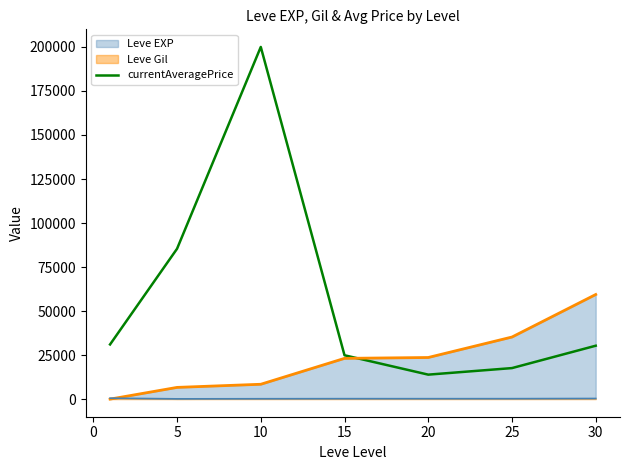

What is the highest value of the currentAveragePrice series?

200000.0